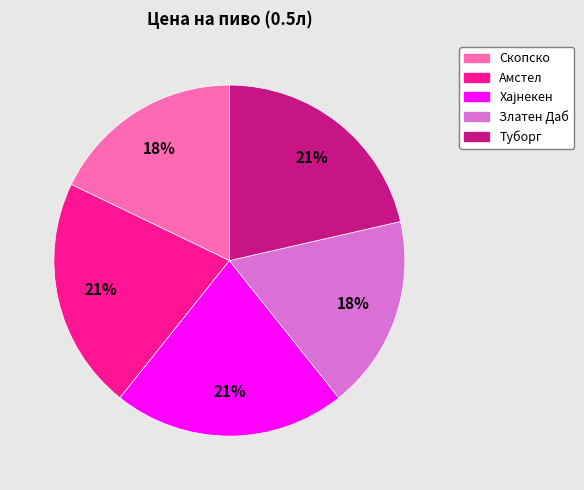

Is Скопско the majority of the pie?

No